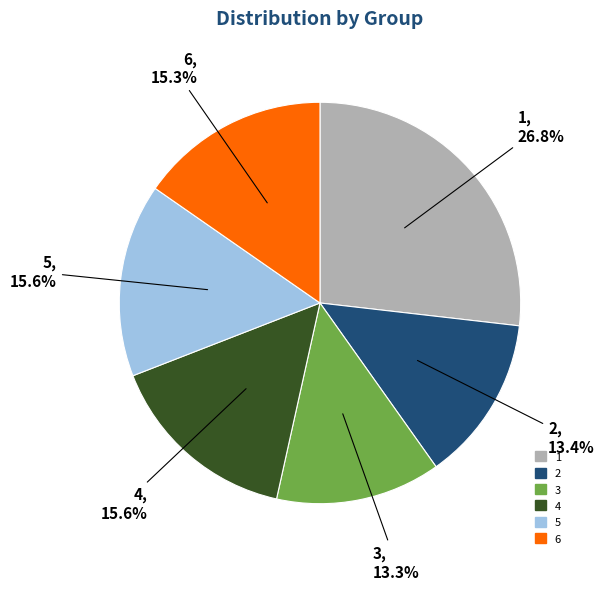

How much of the chart is everything except 6?

84.7%